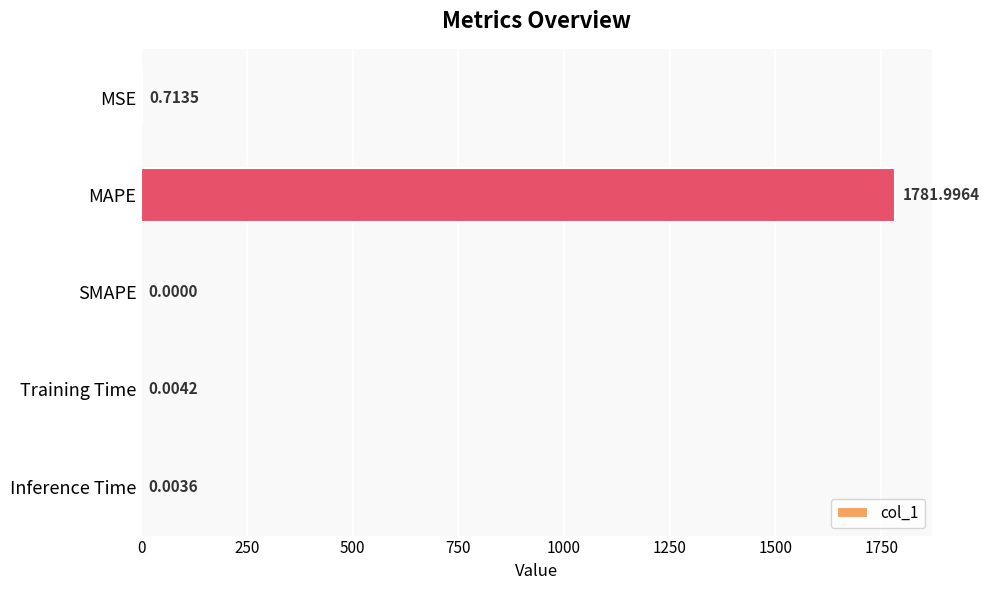

Where is the data nearest to the value 890?

MSE